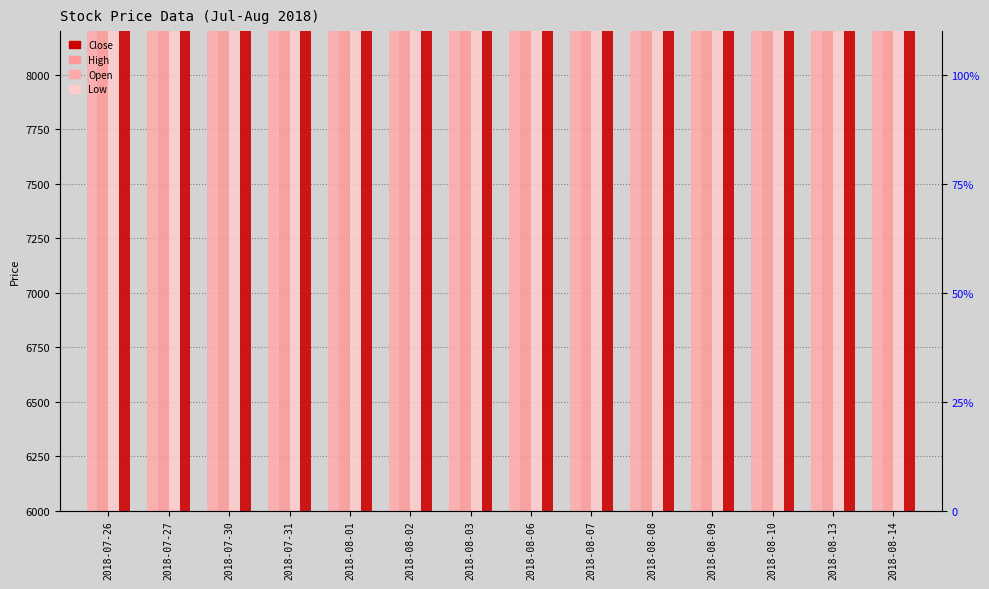

Rank the series by their maximum value, from lowest to highest.

Low, Close, Open, High